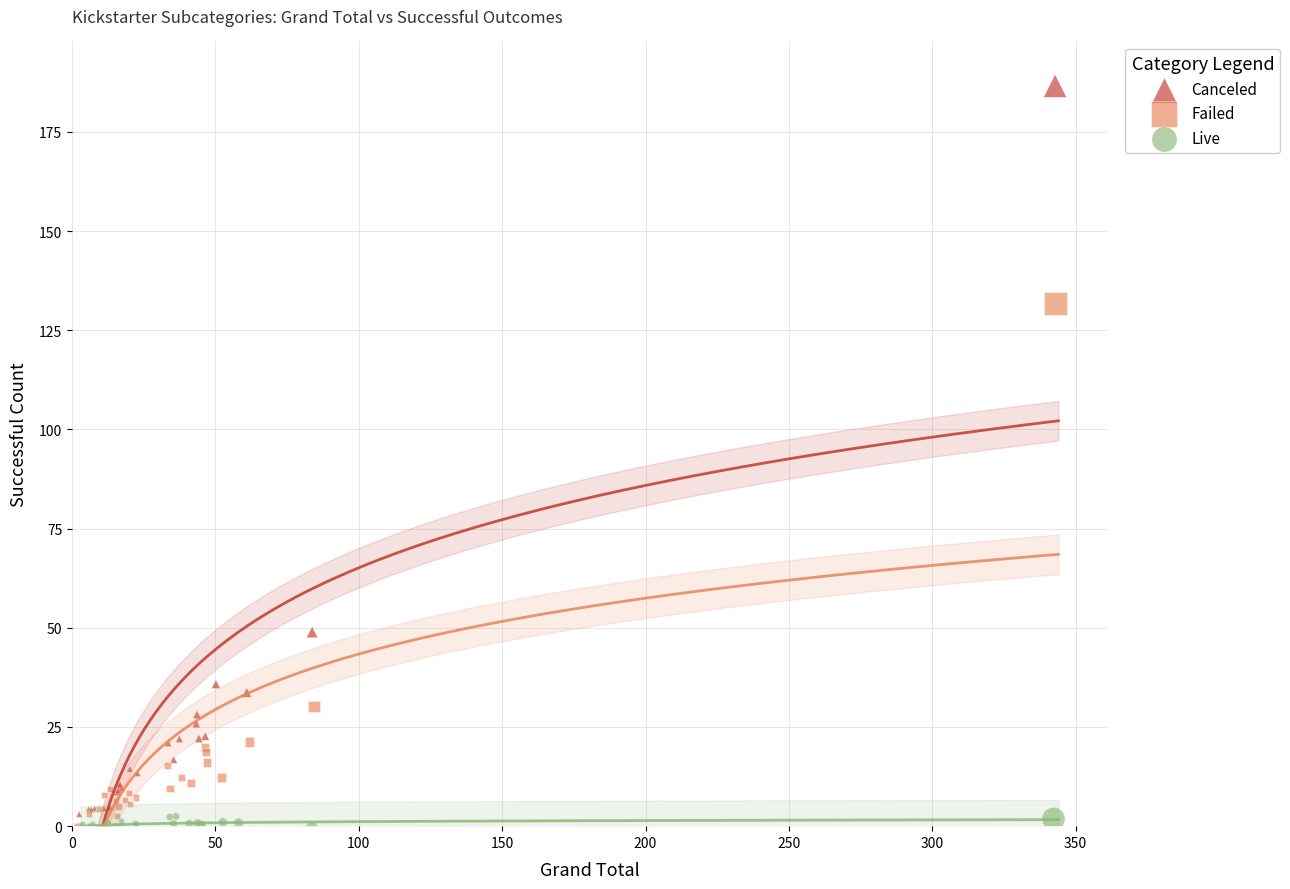

What are all the series names shown in the legend?

Canceled, Failed, Live